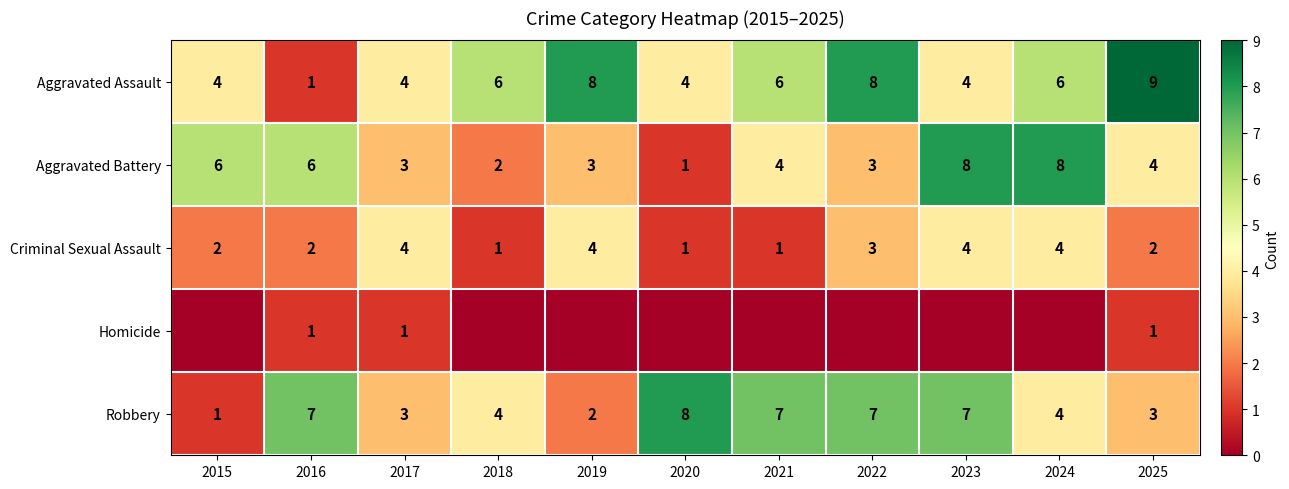

What is the difference between the highest and lowest values at 2016?

6